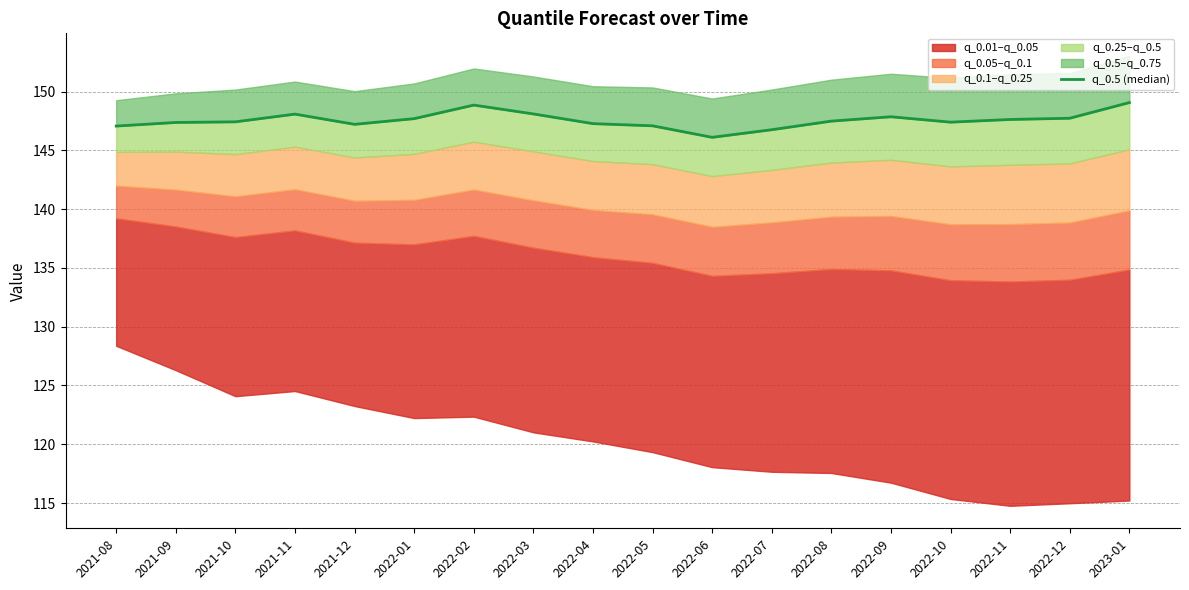

Where is the first local maximum?

2021-11